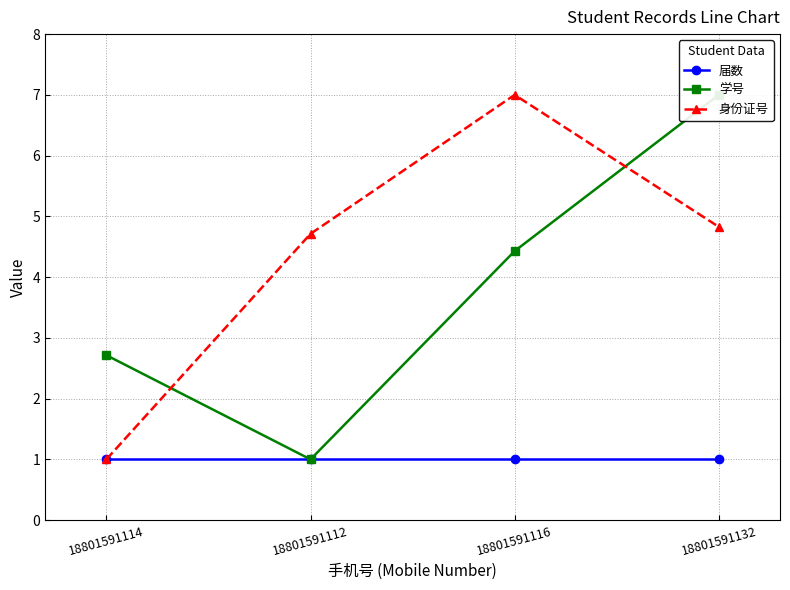

At which label does 学号 first exceed 4?

18801591116